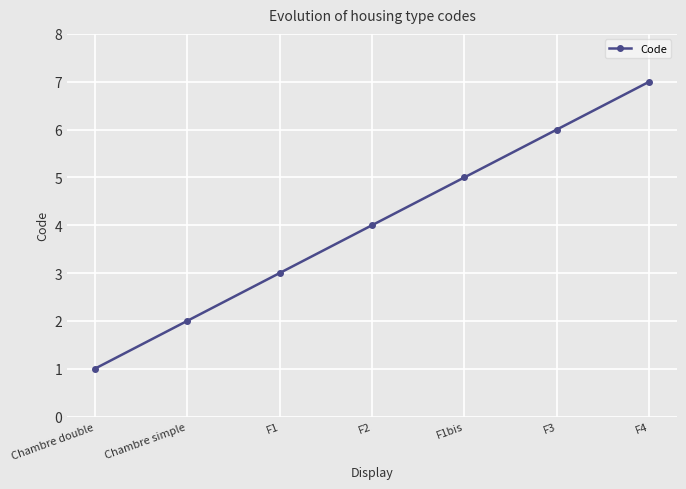

What position from the left is F3?

6